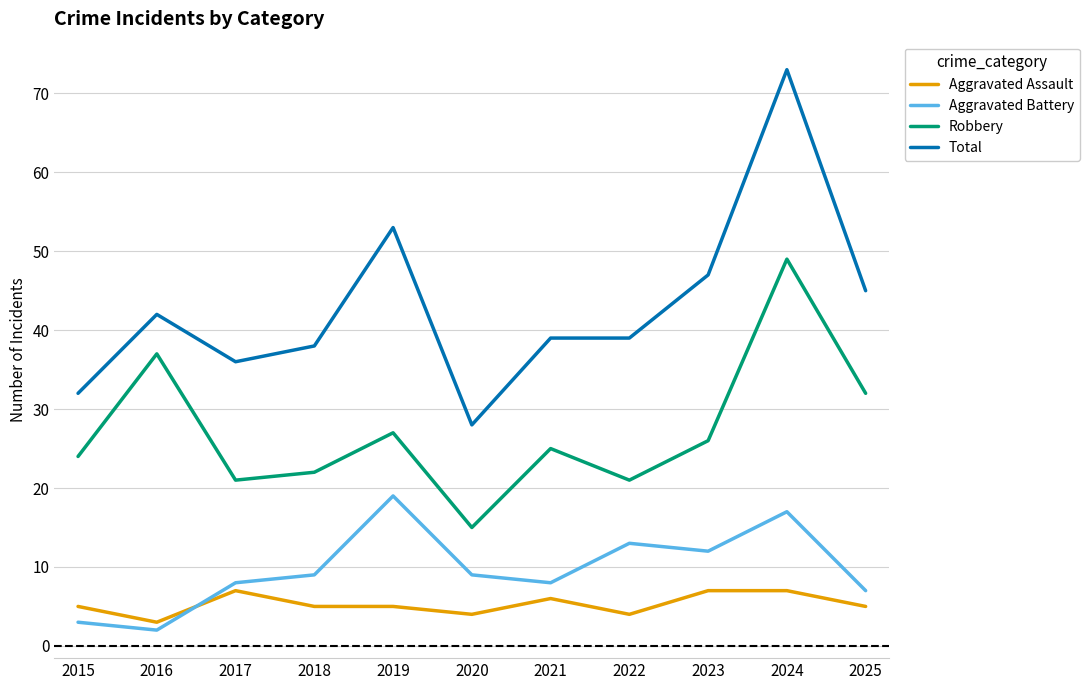

How many lines are shown in the chart?

4